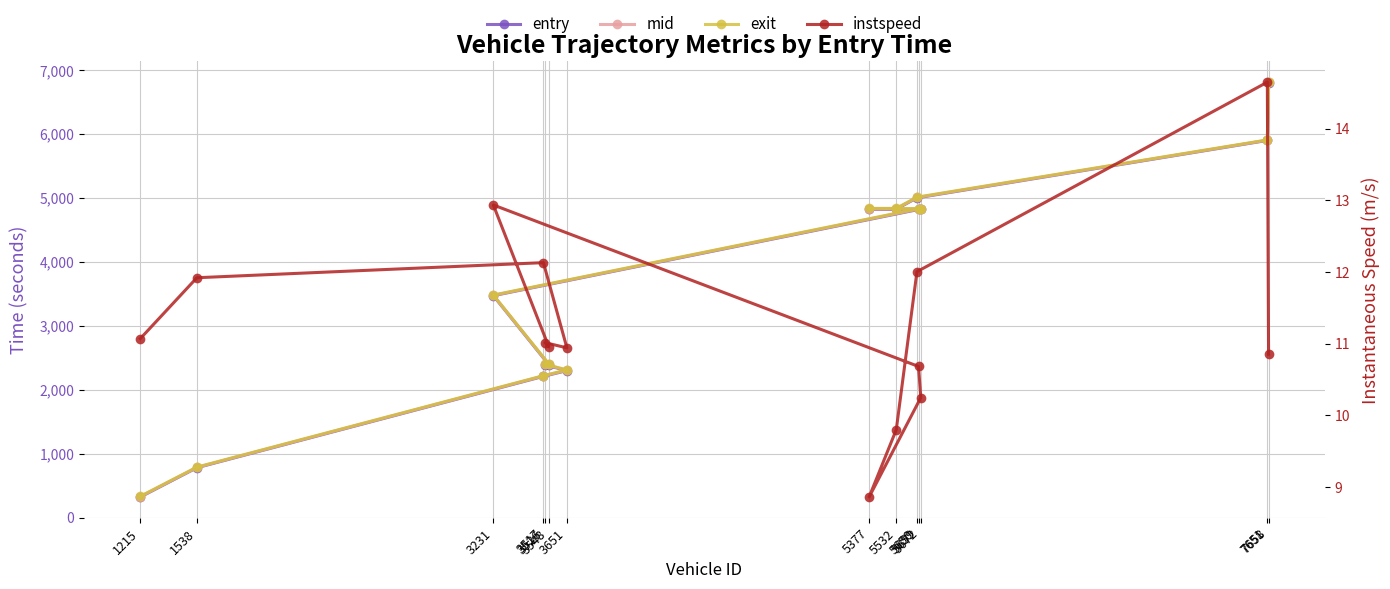

Between 1215 and 3651, which series saw the biggest shift?

exit